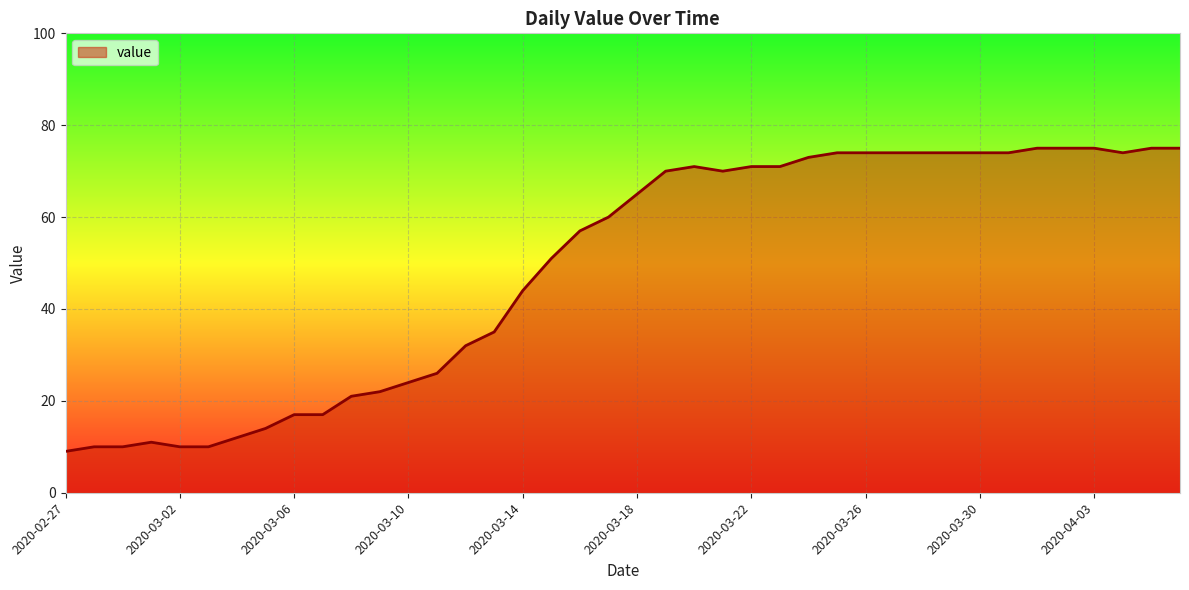

What is the maximum value shown in the chart?

75